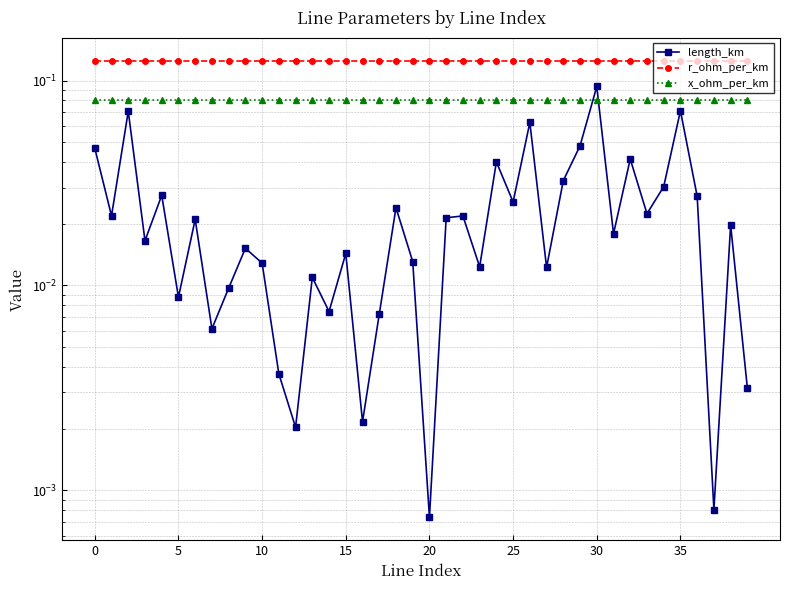

What is the value of the r_ohm_per_km point at the 15th from the left?

0.1